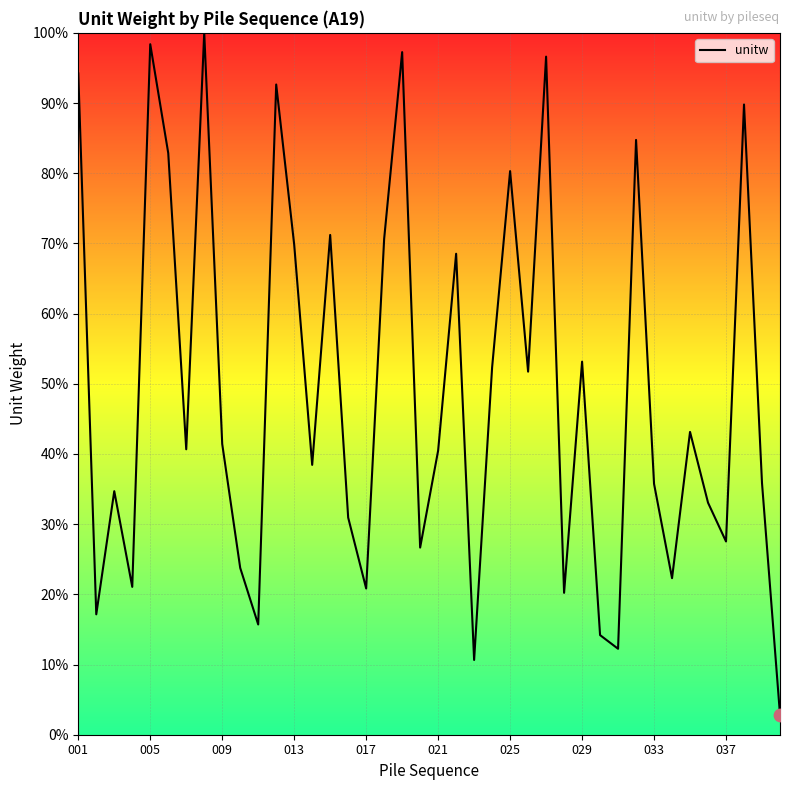

What is the difference between the maximum and minimum values?

97.1